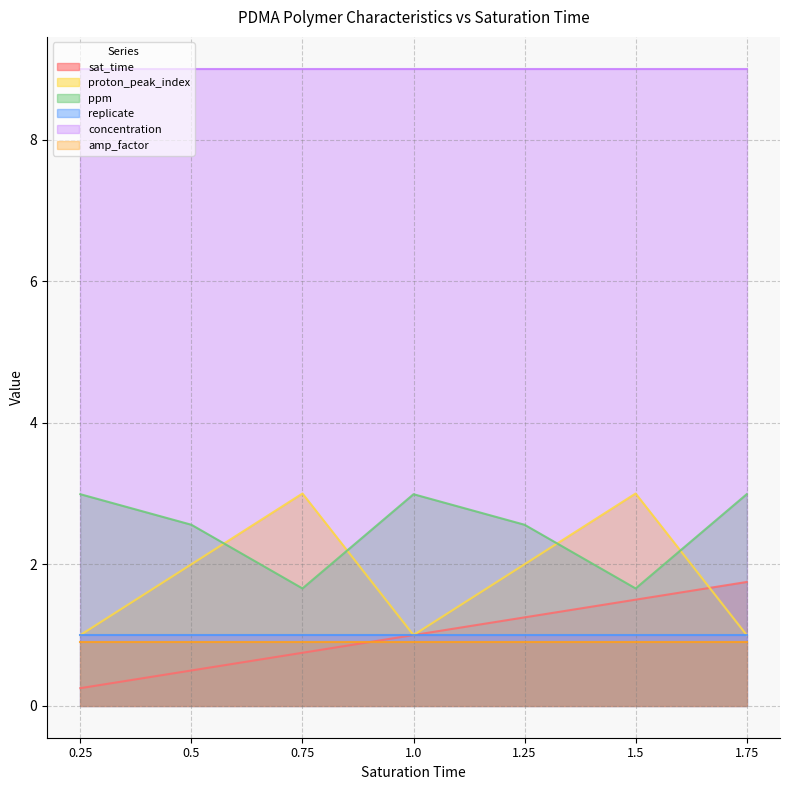

How many data points in ppm are above 2?

5